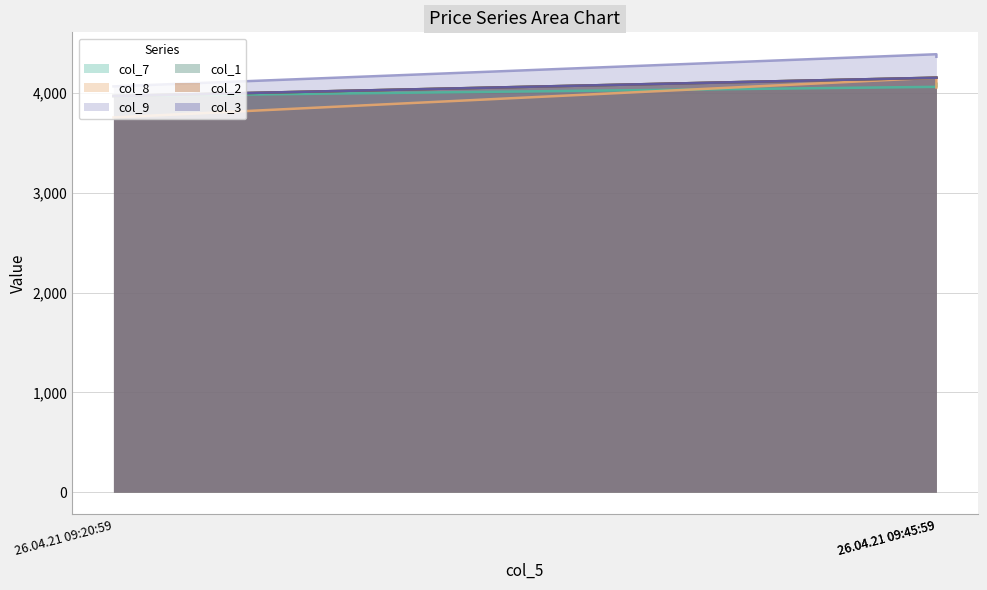

At 26.04.21 09:45:59, list the series in order from largest to smallest.

col_9, col_8, col_1, col_2, col_3, col_7